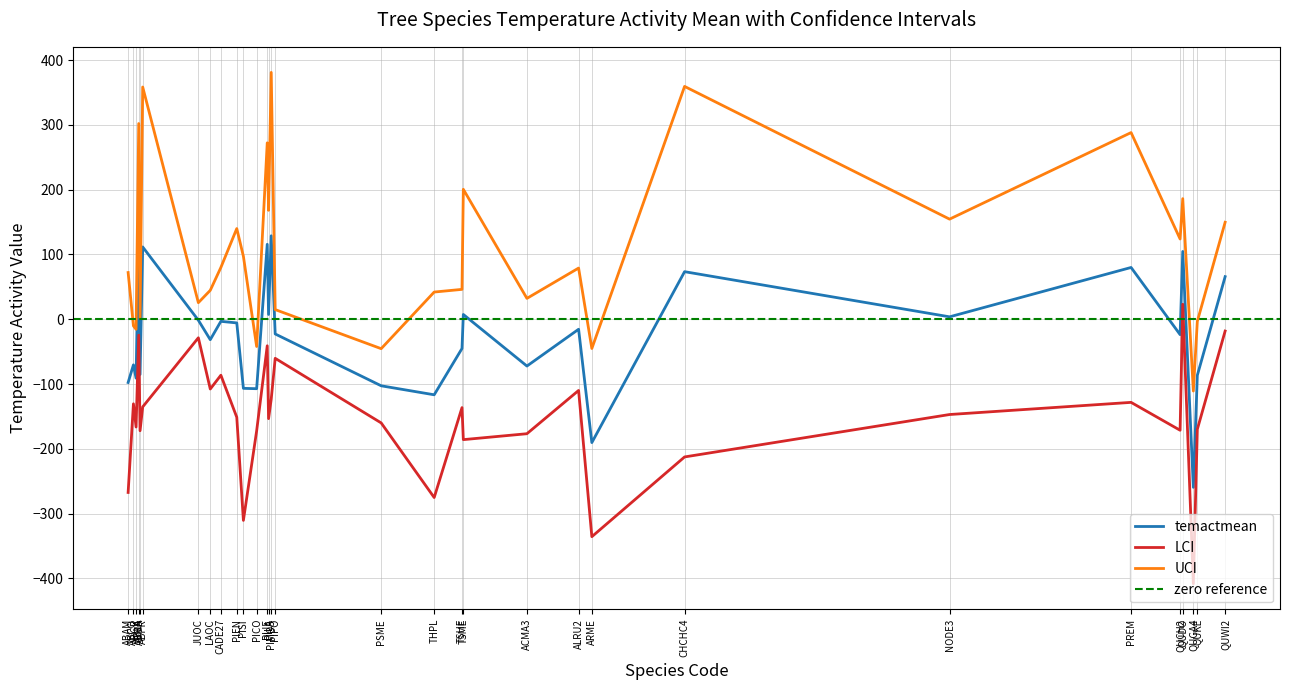

Reading left to right, transcribe all the data shown in this chart.

temactmean: ABAM=-97.6	ABCO=-70.4	ABGR=-90.9	ABLA=138.7	ABMA=-85.3	ABPR=111.5	JUOC=-1.5	LAOC=-31.5	CADE27=-3.2	PIEN=-5.7	PISI=-106.6	PICO=-107.2	PIJE=115.6	PILA=7.3	PIMO3=128.8	PIPO=-22.7	PSME=-102.7	THPL=-116.6	TSHE=-45.1	TSME=7.4	ACMA3=-72.2	ALRU2=-15.5	ARME=-190.3	CHCHC4=73.4	NODE3=3.7	PREM=79.9	QUCH2=-23.8	QUDO=104.6	QUGA4=-259.4	QUKE=-86.5	QUWI2=65.7
LCI: ABAM=-267.3	ABCO=-130.5	ABGR=-166.3	ABLA=-24.5	ABMA=-172.1	ABPR=-135.2	JUOC=-28.6	LAOC=-107.7	CADE27=-86.4	PIEN=-151.2	PISI=-310.4	PICO=-172.3	PIJE=-40.9	PILA=-153.4	PIMO3=-123.3	PIPO=-60.3	PSME=-160.0	THPL=-275.1	TSHE=-136.4	TSME=-185.8	ACMA3=-176.7	ALRU2=-109.9	ARME=-335.5	CHCHC4=-212.5	NODE3=-147.0	PREM=-128.3	QUCH2=-171.3	QUDO=23.1	QUGA4=-408.0	QUKE=-169.8	QUWI2=-18.2
UCI: ABAM=72.1	ABCO=-10.3	ABGR=-15.5	ABLA=302.0	ABMA=1.5	ABPR=358.3	JUOC=25.6	LAOC=44.6	CADE27=79.9	PIEN=139.9	PISI=97.1	PICO=-42.1	PIJE=272.2	PILA=168.1	PIMO3=380.9	PIPO=14.9	PSME=-45.4	THPL=42.0	TSHE=46.1	TSME=200.5	ACMA3=32.2	ALRU2=79.0	ARME=-45.1	CHCHC4=359.3	NODE3=154.5	PREM=288.1	QUCH2=123.8	QUDO=186.1	QUGA4=-110.8	QUKE=-3.2	QUWI2=149.7